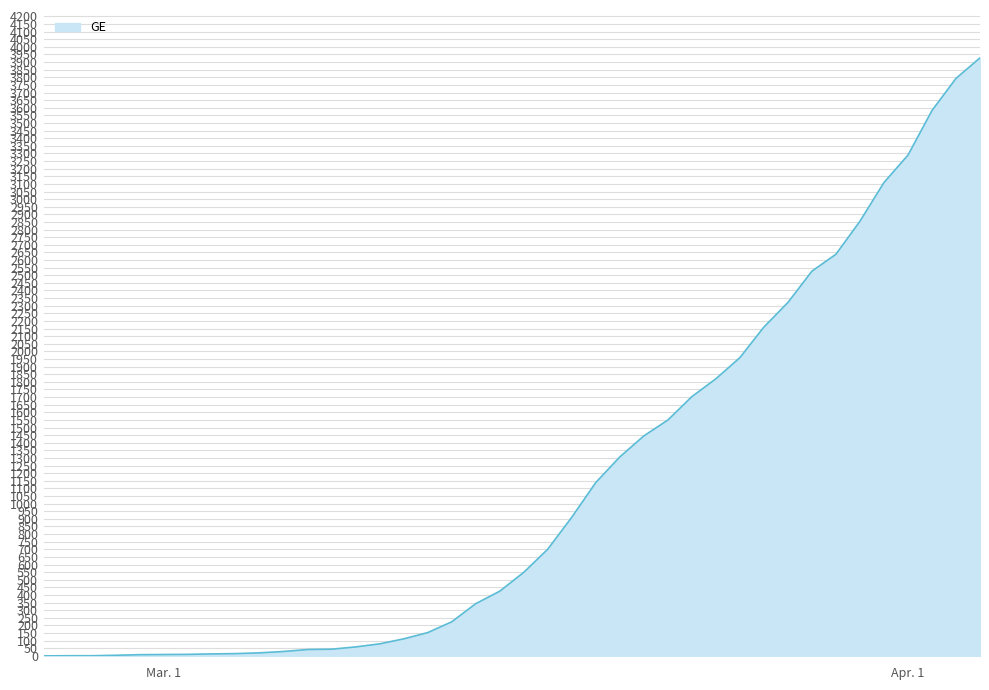

What is the greatest value displayed?

3928